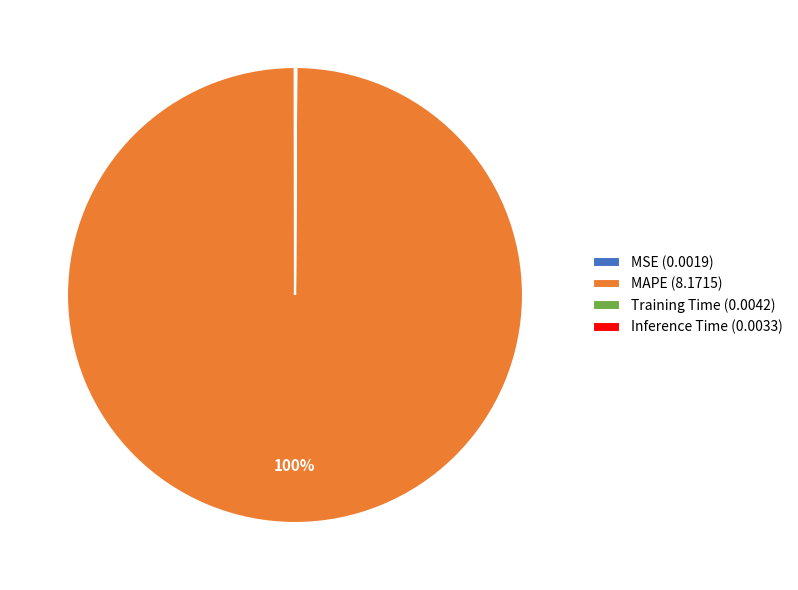

What is the largest slice in the pie chart?

MAPE